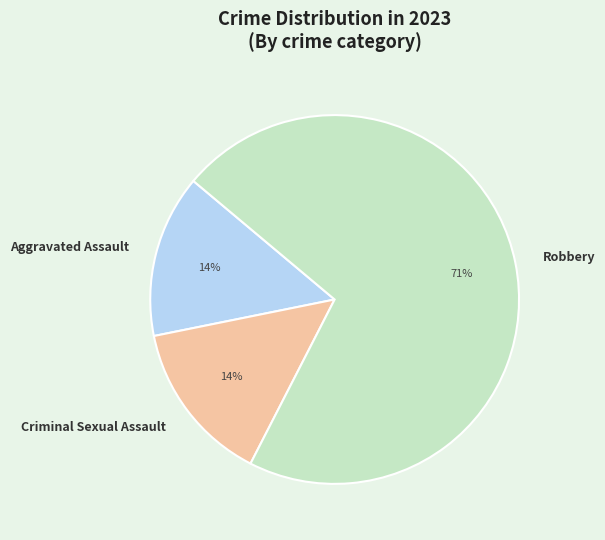

Does Robbery represent more than half of the total?

Yes